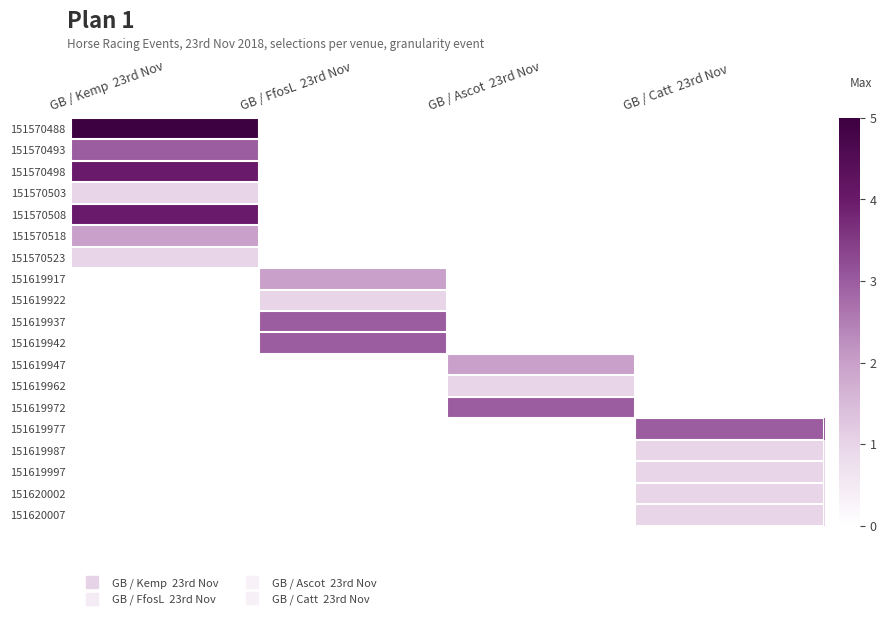

Reading right to left, extract all data points from this chart.

151570488: GB / Catt  23rd Nov=0	GB / Ascot  23rd Nov=0	GB / FfosL  23rd Nov=0	GB / Kemp  23rd Nov=5
151570493: GB / Catt  23rd Nov=0	GB / Ascot  23rd Nov=0	GB / FfosL  23rd Nov=0	GB / Kemp  23rd Nov=3
151570498: GB / Catt  23rd Nov=0	GB / Ascot  23rd Nov=0	GB / FfosL  23rd Nov=0	GB / Kemp  23rd Nov=4
151570503: GB / Catt  23rd Nov=0	GB / Ascot  23rd Nov=0	GB / FfosL  23rd Nov=0	GB / Kemp  23rd Nov=1
151570508: GB / Catt  23rd Nov=0	GB / Ascot  23rd Nov=0	GB / FfosL  23rd Nov=0	GB / Kemp  23rd Nov=4
151570518: GB / Catt  23rd Nov=0	GB / Ascot  23rd Nov=0	GB / FfosL  23rd Nov=0	GB / Kemp  23rd Nov=2
151570523: GB / Catt  23rd Nov=0	GB / Ascot  23rd Nov=0	GB / FfosL  23rd Nov=0	GB / Kemp  23rd Nov=1
151619917: GB / Catt  23rd Nov=0	GB / Ascot  23rd Nov=0	GB / FfosL  23rd Nov=2	GB / Kemp  23rd Nov=0
151619922: GB / Catt  23rd Nov=0	GB / Ascot  23rd Nov=0	GB / FfosL  23rd Nov=1	GB / Kemp  23rd Nov=0
151619937: GB / Catt  23rd Nov=0	GB / Ascot  23rd Nov=0	GB / FfosL  23rd Nov=3	GB / Kemp  23rd Nov=0
151619942: GB / Catt  23rd Nov=0	GB / Ascot  23rd Nov=0	GB / FfosL  23rd Nov=3	GB / Kemp  23rd Nov=0
151619947: GB / Catt  23rd Nov=0	GB / Ascot  23rd Nov=2	GB / FfosL  23rd Nov=0	GB / Kemp  23rd Nov=0
151619962: GB / Catt  23rd Nov=0	GB / Ascot  23rd Nov=1	GB / FfosL  23rd Nov=0	GB / Kemp  23rd Nov=0
151619972: GB / Catt  23rd Nov=0	GB / Ascot  23rd Nov=3	GB / FfosL  23rd Nov=0	GB / Kemp  23rd Nov=0
151619977: GB / Catt  23rd Nov=3	GB / Ascot  23rd Nov=0	GB / FfosL  23rd Nov=0	GB / Kemp  23rd Nov=0
151619987: GB / Catt  23rd Nov=1	GB / Ascot  23rd Nov=0	GB / FfosL  23rd Nov=0	GB / Kemp  23rd Nov=0
151619997: GB / Catt  23rd Nov=1	GB / Ascot  23rd Nov=0	GB / FfosL  23rd Nov=0	GB / Kemp  23rd Nov=0
151620002: GB / Catt  23rd Nov=1	GB / Ascot  23rd Nov=0	GB / FfosL  23rd Nov=0	GB / Kemp  23rd Nov=0
151620007: GB / Catt  23rd Nov=1	GB / Ascot  23rd Nov=0	GB / FfosL  23rd Nov=0	GB / Kemp  23rd Nov=0